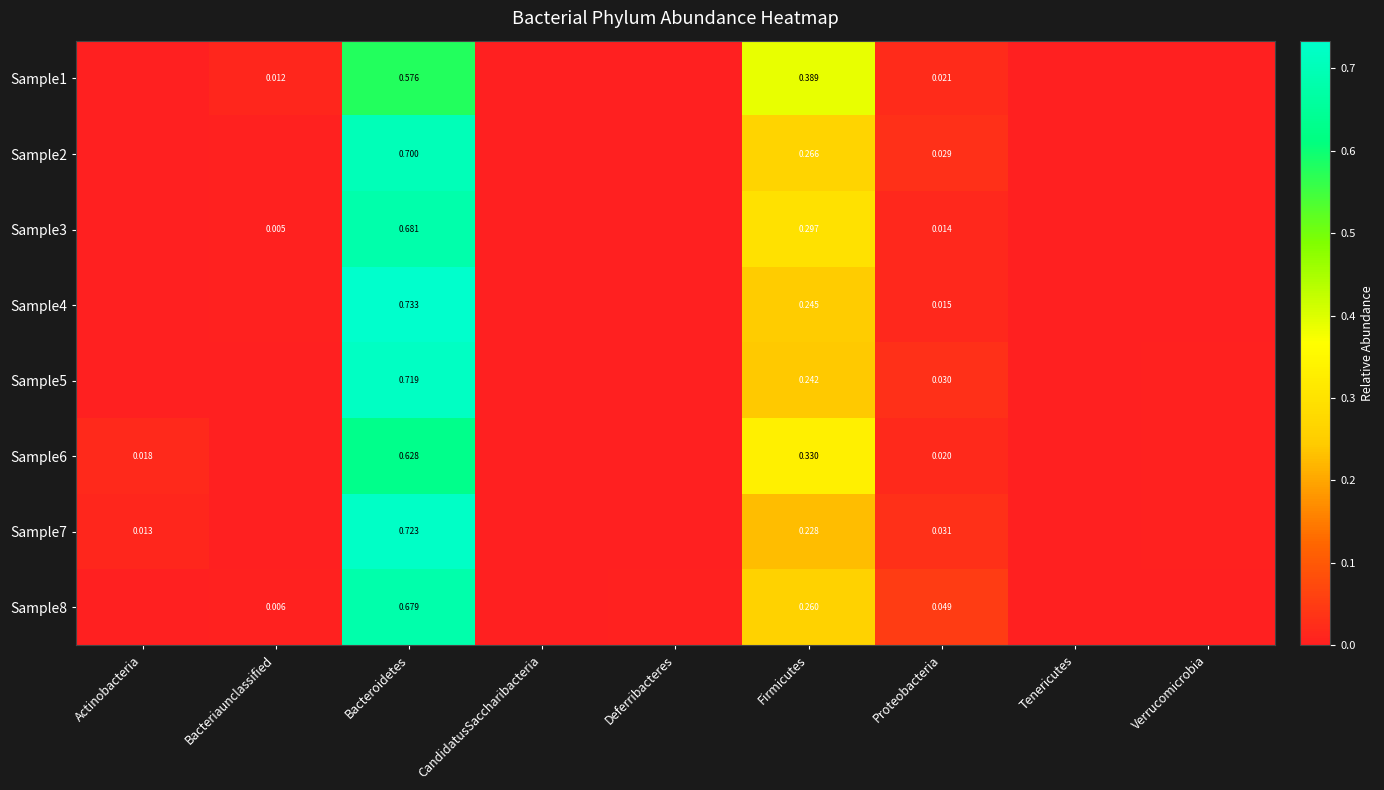

At which category is the sum across all series the highest?

Bacteroidetes